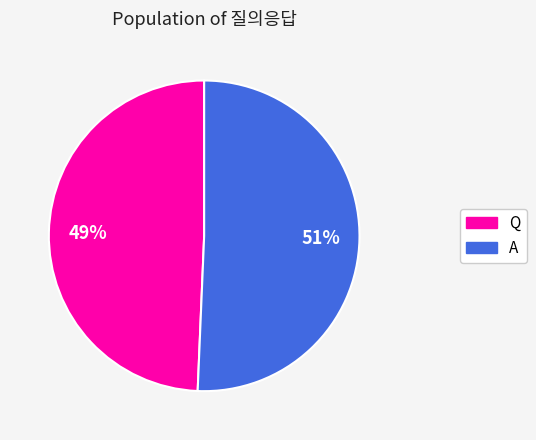

How many segments does this pie chart have?

2